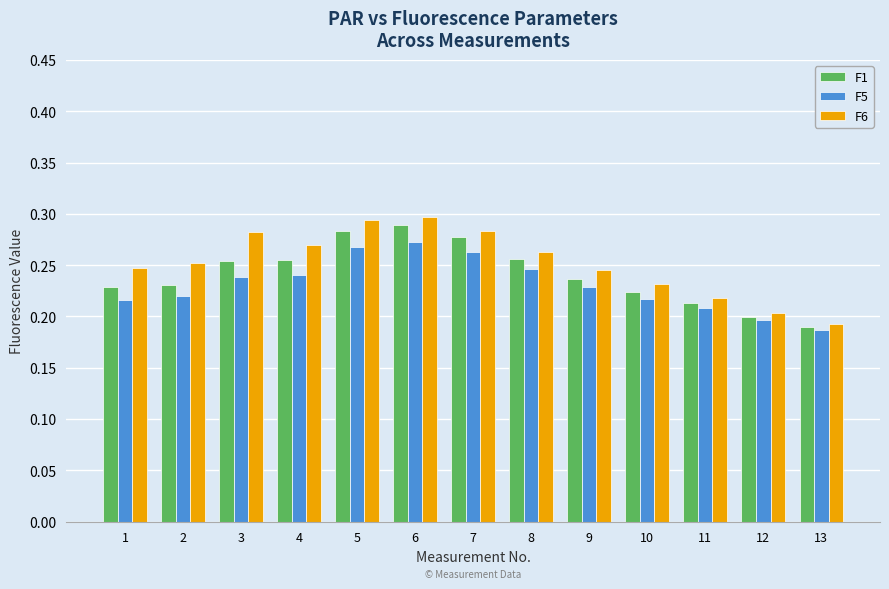

Where is F6 nearest to the value 0?

13